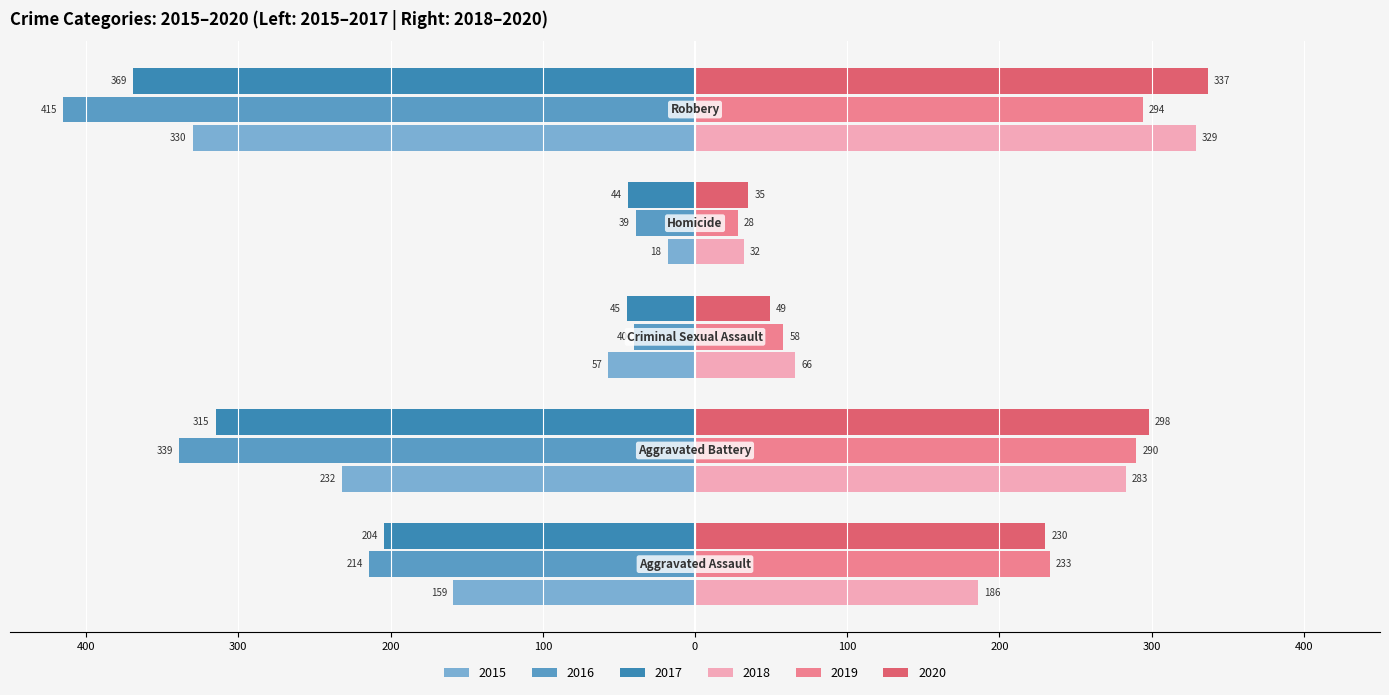

What are all the series names shown in the legend?

2015, 2016, 2017, 2018, 2019, 2020